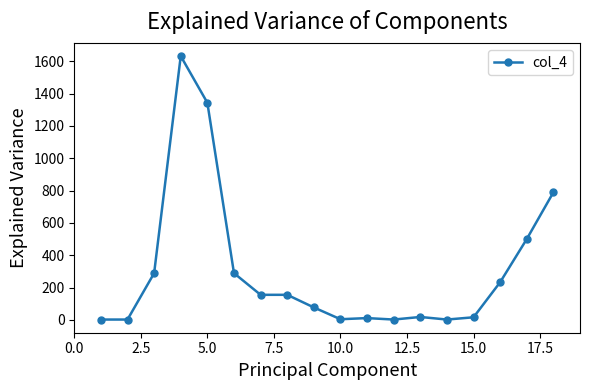

True or false: there are more than 0 points higher than both neighbors.

True